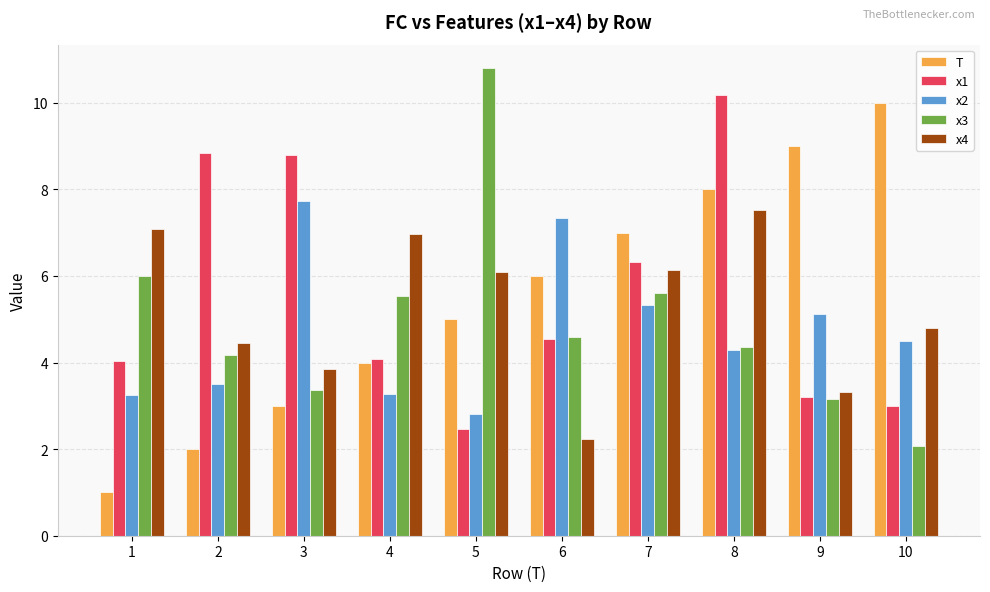

List the series in order of their peak value, highest first.

x3, x1, T, x2, x4